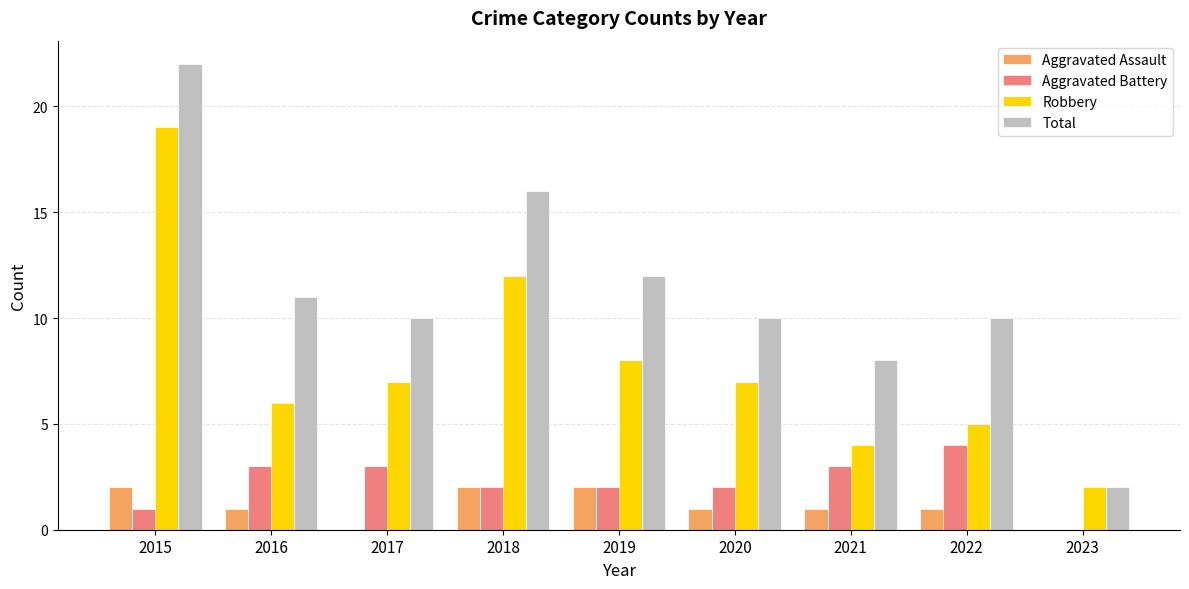

Reading left to right, what are all the values shown in this chart?

Aggravated Assault: 2	1	0	2	2	1	1	1	0
Aggravated Battery: 1	3	3	2	2	2	3	4	0
Robbery: 19	6	7	12	8	7	4	5	2
Total: 22	11	10	16	12	10	8	10	2